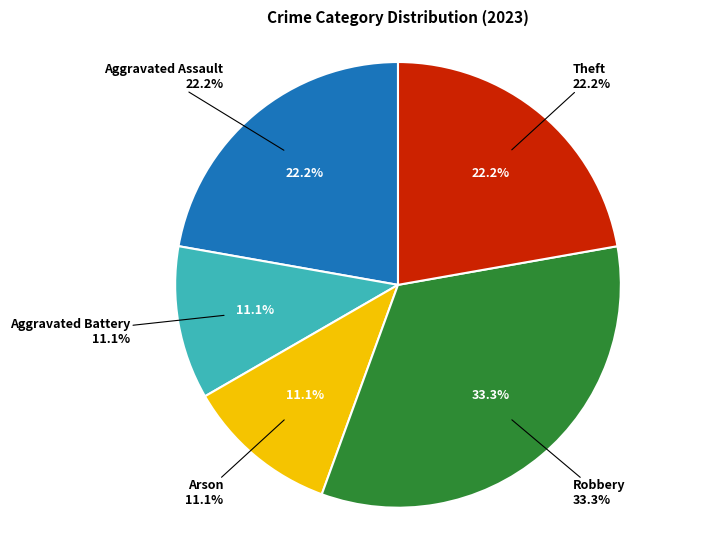

How many segments does this pie chart have?

5